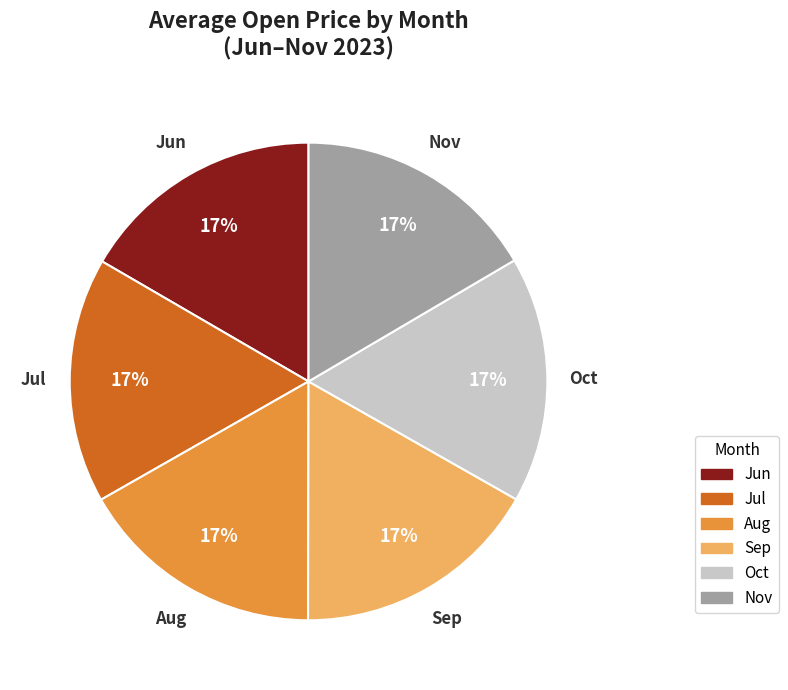

Does any single category account for the majority?

No